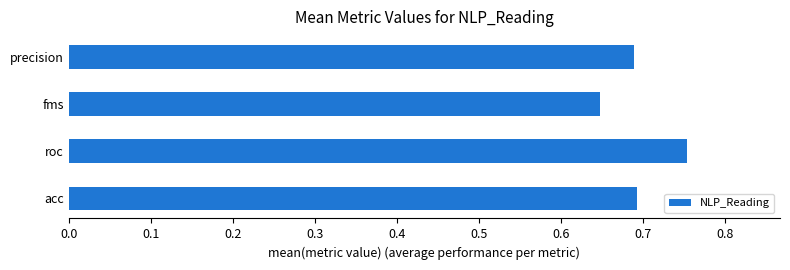

Which has a higher value, fms or precision?

precision